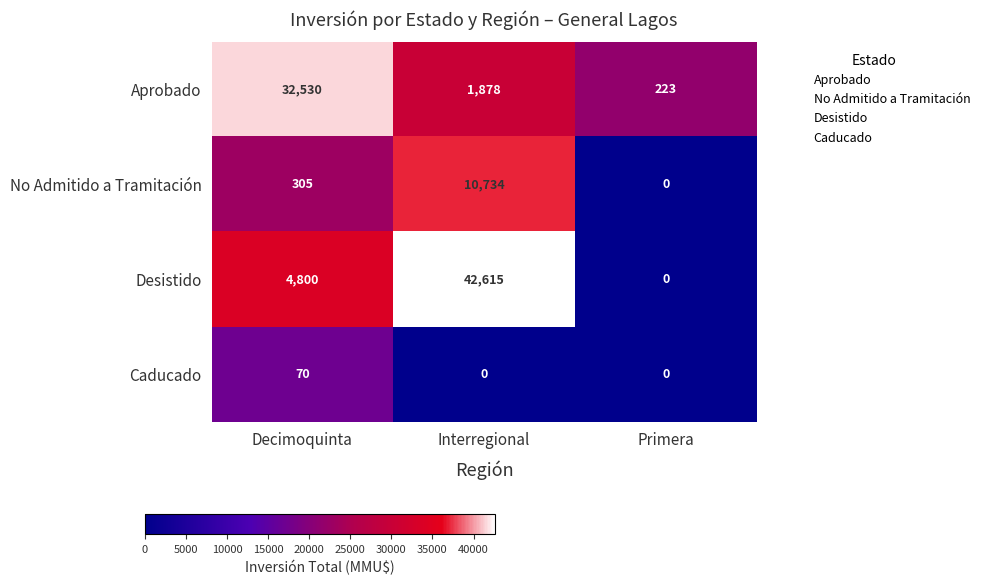

At which category is the sum across all series the highest?

Interregional